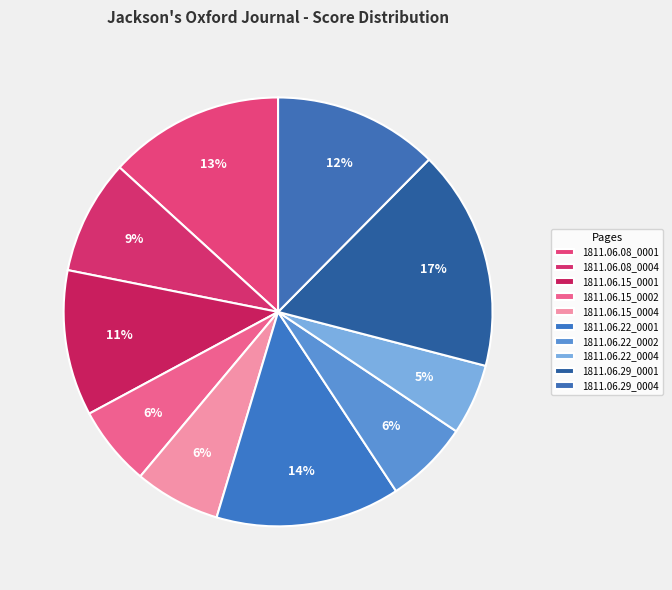

Count the number of slices in the pie.

10